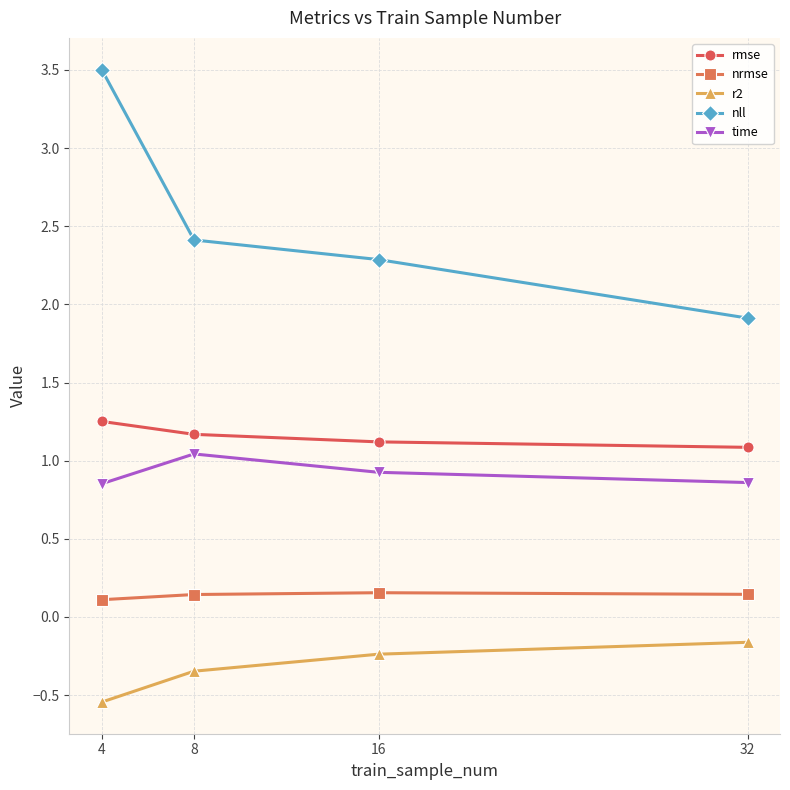

Which category has the highest value across all series?

4